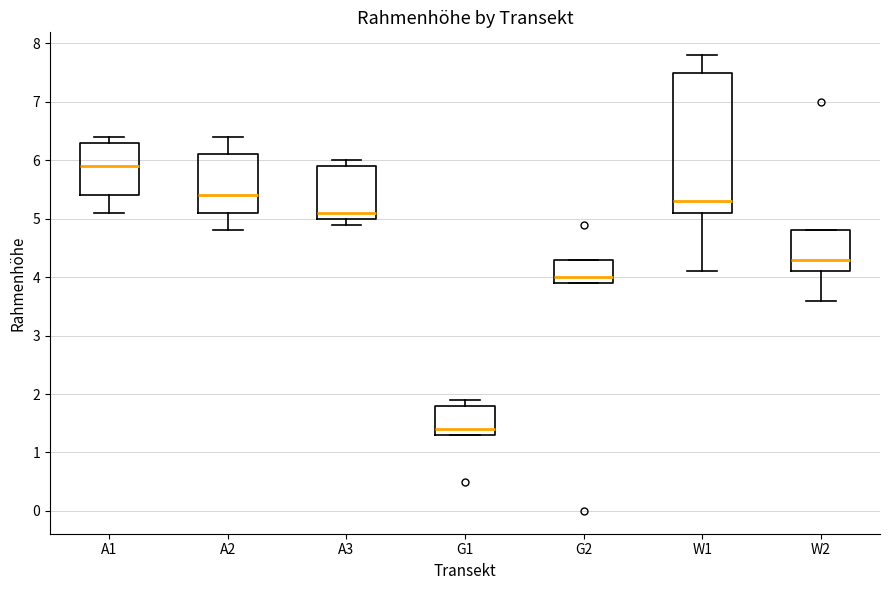

Reading left to right, transcribe this box plot: for each box, give where its median line is, the range the box spans, and where its two whiskers end, as read against the y-axis. The values are not printed on the chart, so give them approximately, as read against the axis.

A1: median 5.9, box 5.4 to 6.3, whiskers 5.1 to 6.4
A2: median 5.4, box 5.1 to 6.1, whiskers 4.8 to 6.4
A3: median 5.1, box 5.0 to 5.9, whiskers 4.9 to 6.0
G1: median 1.4, box 1.3 to 1.8, whiskers 1.3 to 1.9
G2: median 4.0, box 3.9 to 4.3, whiskers 3.9 to 4.3
W1: median 5.3, box 5.1 to 7.5, whiskers 4.1 to 7.8
W2: median 4.3, box 4.1 to 4.8, whiskers 3.6 to 4.8